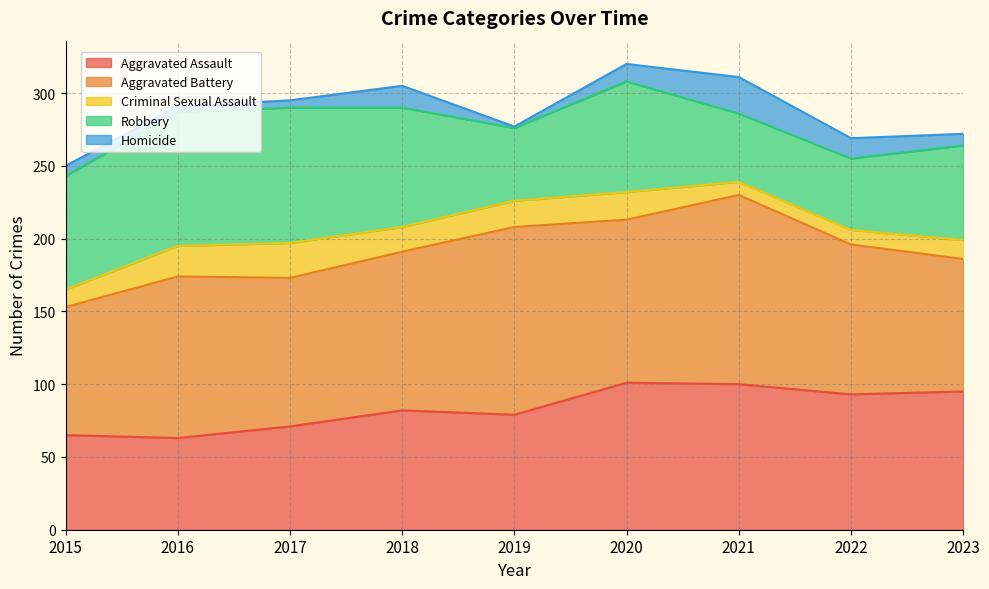

At how many categories does at least one series exceed 123?

2